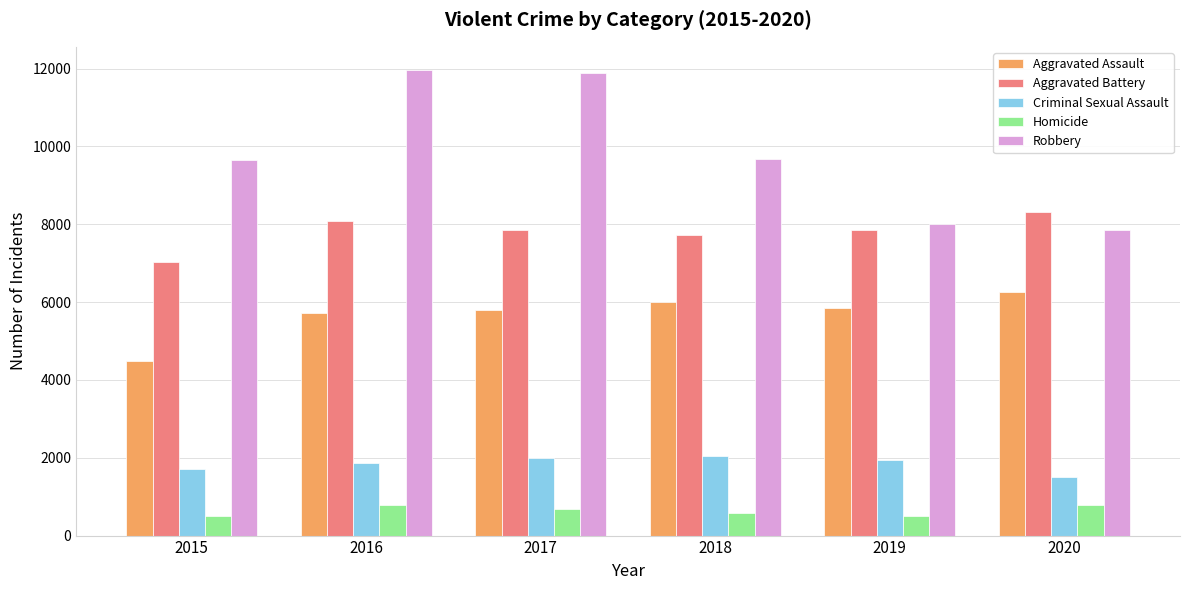

Rank the series by their maximum value, from lowest to highest.

Homicide, Criminal Sexual Assault, Aggravated Assault, Aggravated Battery, Robbery